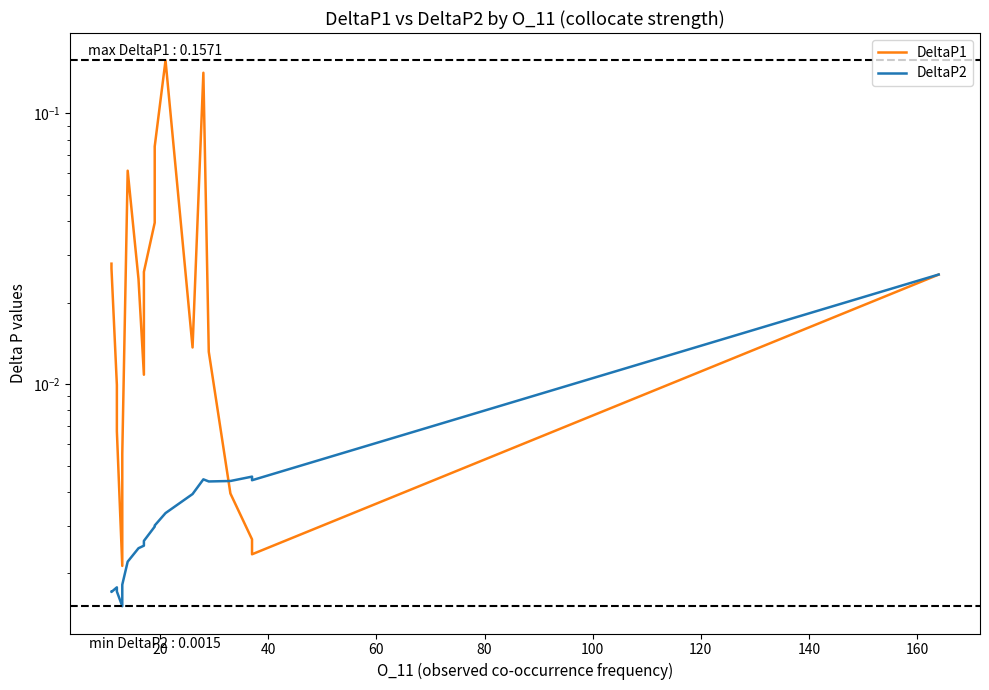

How many interior local peaks does the DeltaP1 series have?

3